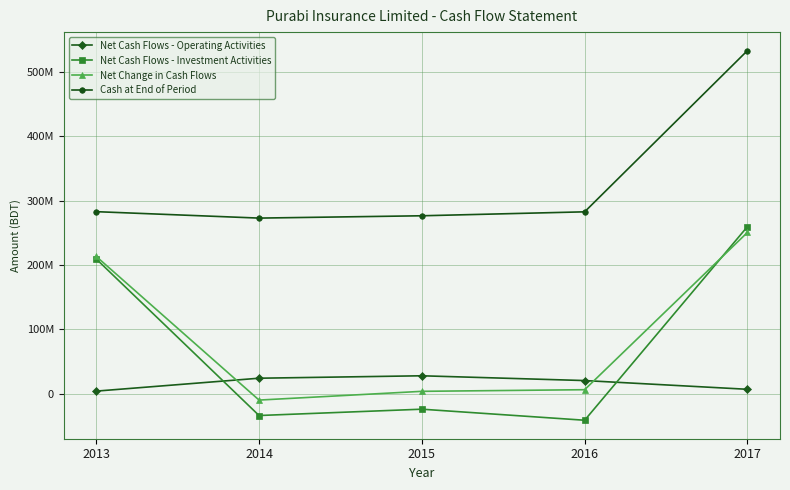

At which category is the sum across all series the highest?

2017